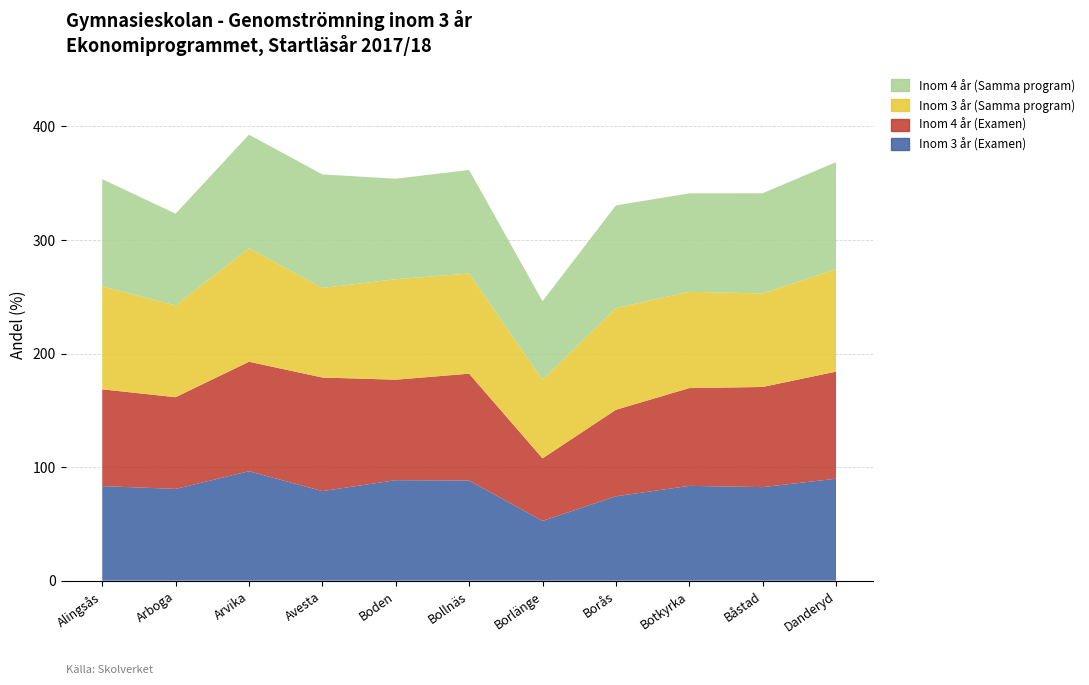

Reading left to right, list all the values displayed in this chart.

Inom 3 år (Examen): Alingsås=83.3	Arboga=80.8	Arvika=96.4	Avesta=78.9	Boden=88.5	Bollnäs=88.2	Borlänge=52.6	Borås=74.3	Botkyrka=83.5	Båstad=82.4	Danderyd=89.8
Inom 4 år (Examen): Alingsås=85.2	Arboga=80.8	Arvika=96.4	Avesta=100.0	Boden=88.5	Bollnäs=94.1	Borlänge=55.1	Borås=76.2	Botkyrka=86.1	Båstad=88.2	Danderyd=94.3
Inom 3 år (Samma program): Alingsås=90.7	Arboga=80.8	Arvika=100.0	Avesta=78.9	Boden=88.5	Bollnäs=88.2	Borlänge=69.2	Borås=89.5	Botkyrka=84.8	Båstad=82.4	Danderyd=90.2
Inom 4 år (Samma program): Alingsås=94.4	Arboga=80.8	Arvika=100.0	Avesta=100.0	Boden=88.5	Bollnäs=91.2	Borlänge=69.2	Borås=90.5	Botkyrka=86.7	Båstad=88.2	Danderyd=94.3